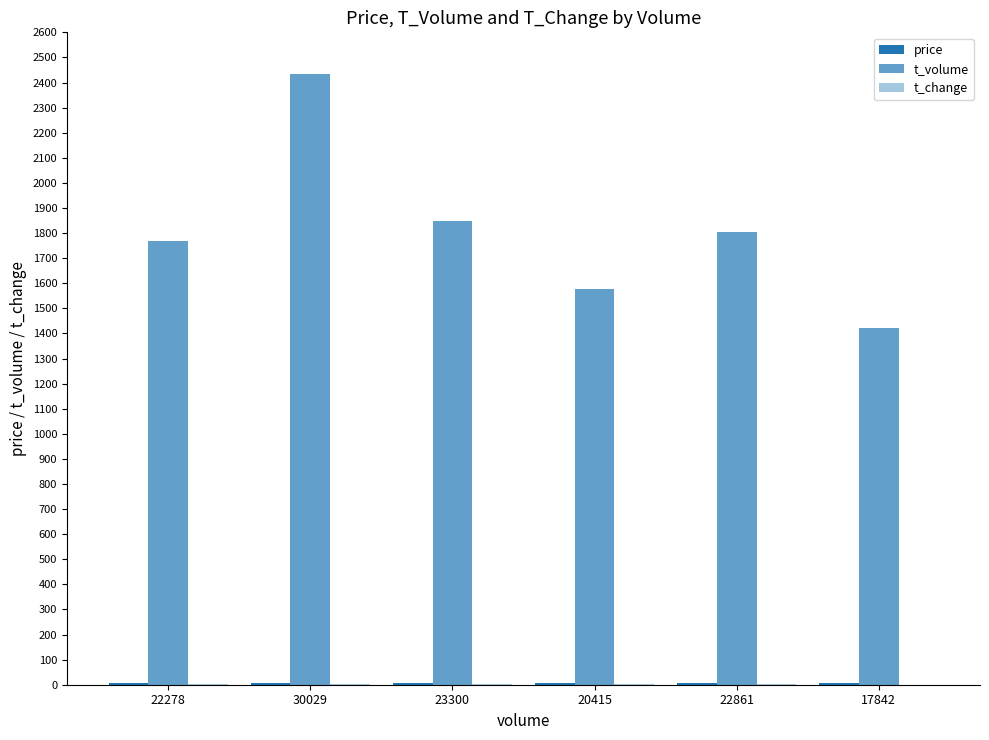

Which series has the widest spread of values?

t_volume